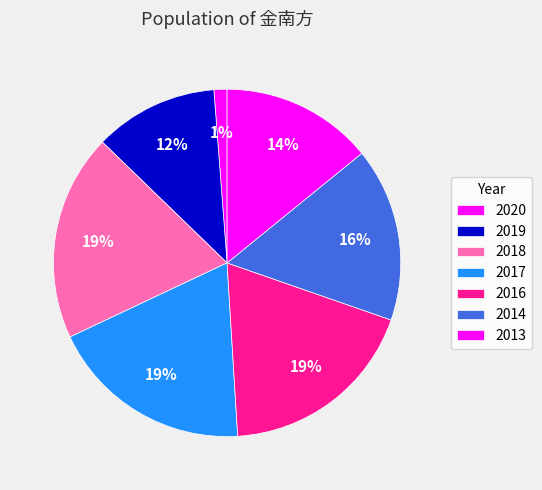

To the nearest percent, what percentage of the pie is 2018?

19%